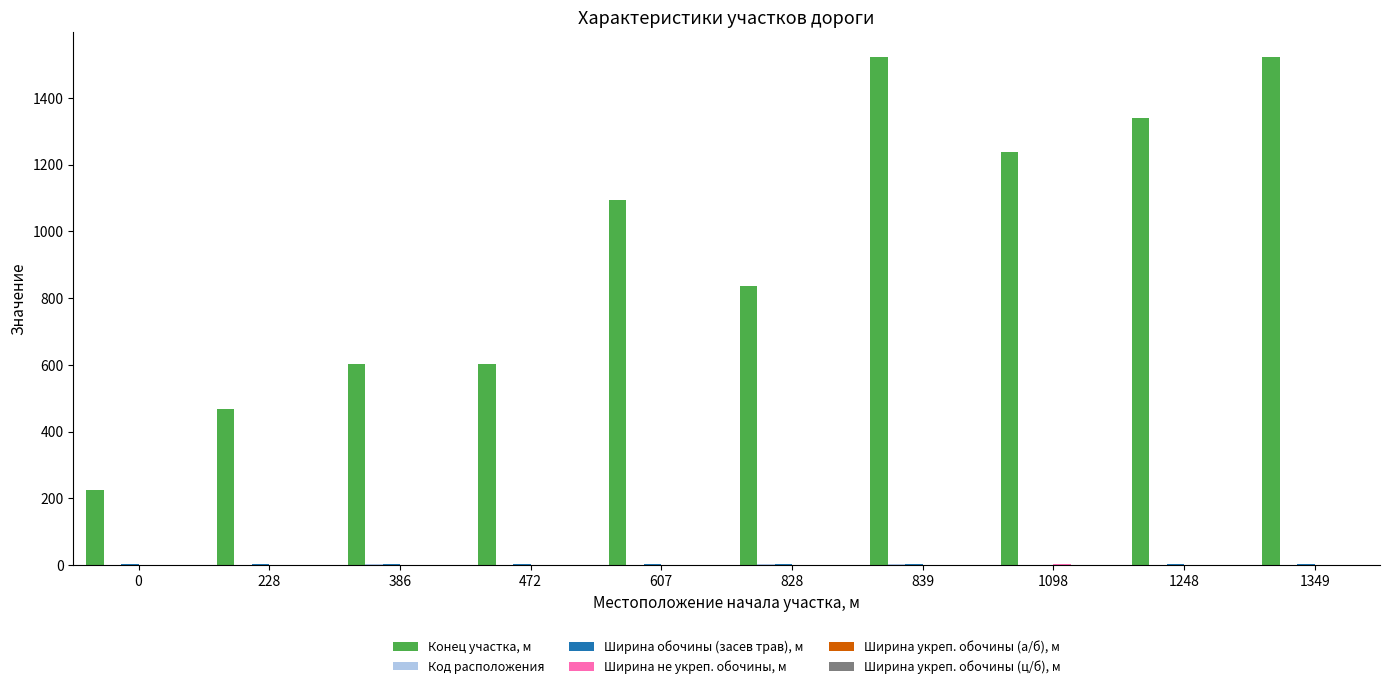

Are the bars grouped side by side (vs. stacked)?

Yes